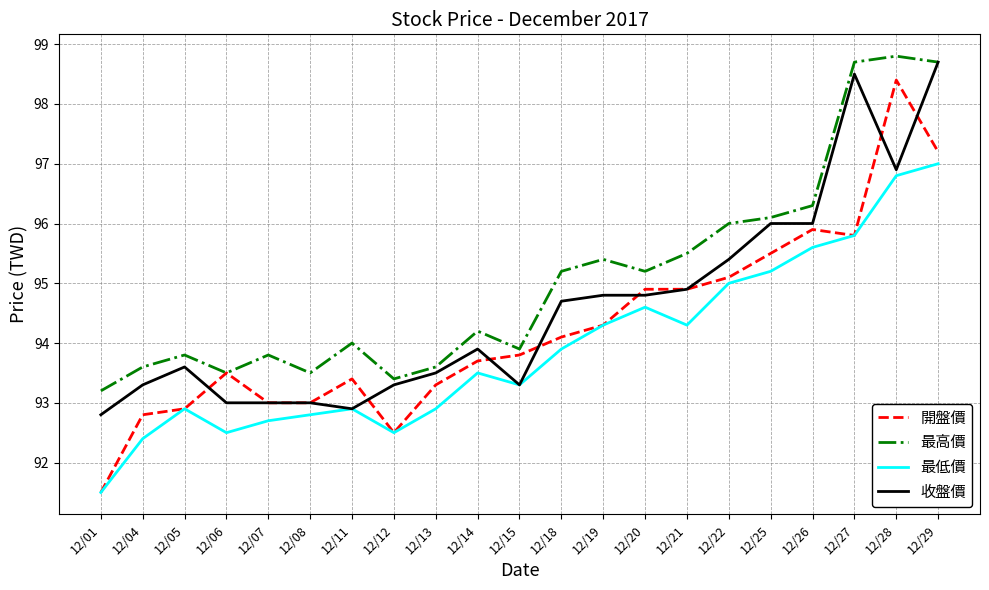

True or false: 最低價 and 最高價 intersect in this chart.

False